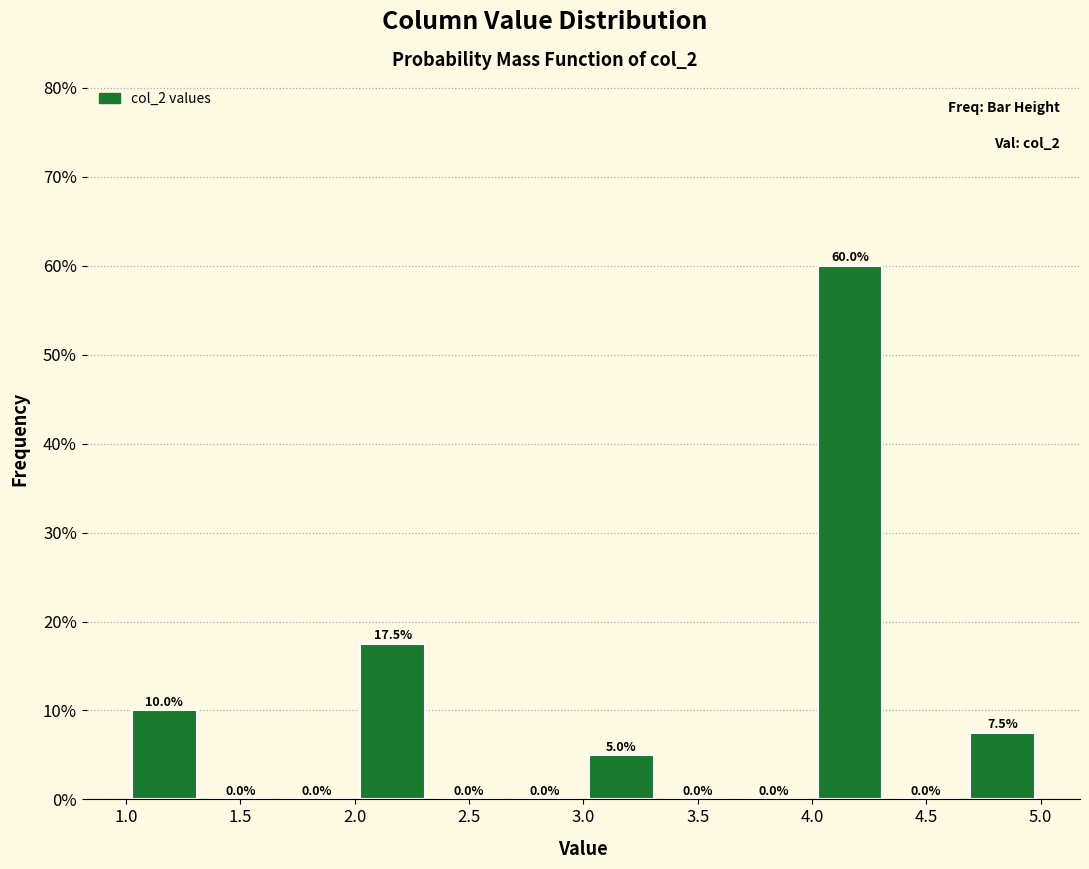

What is the height of the bar covering 3.00 to 3.35 on the x-axis? The bar edges are not printed on the chart, so give them approximately, as read against the axis.

5.0